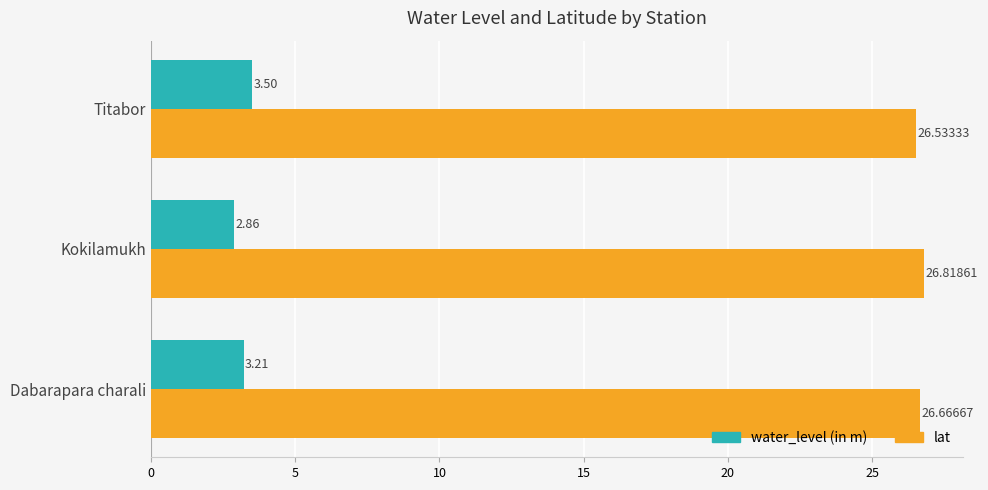

List the series in order of their peak value, lowest first.

water_level (in m), lat